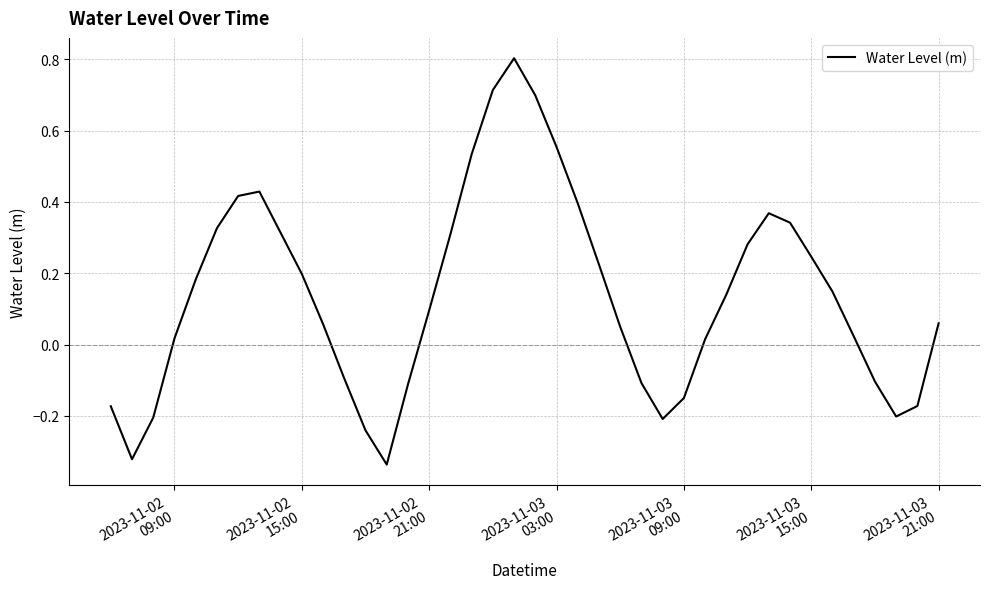

What is the greatest value displayed?

0.8